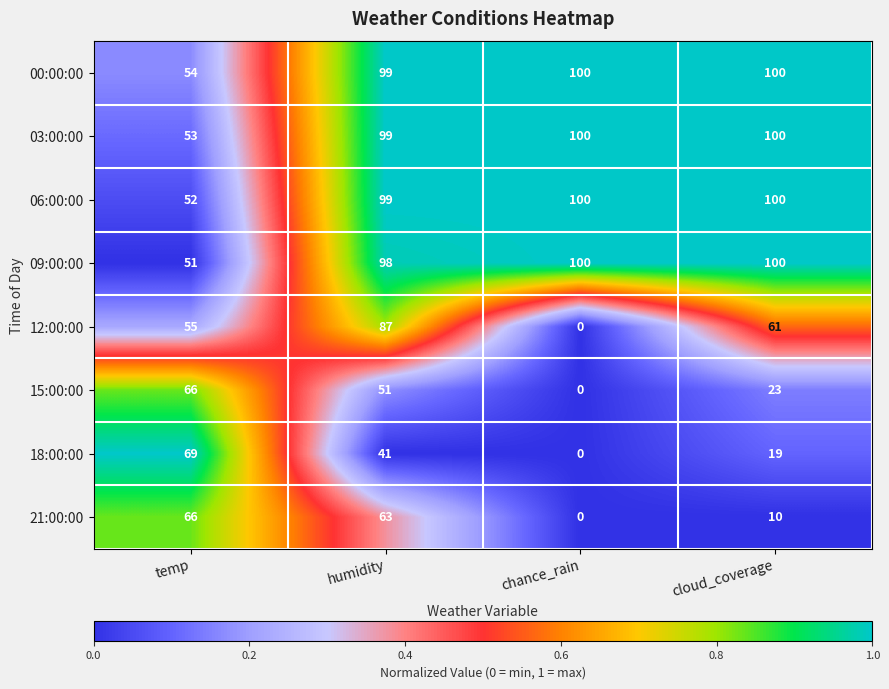

The value of 03:00:00 at chance_rain is 141. True or false?

False